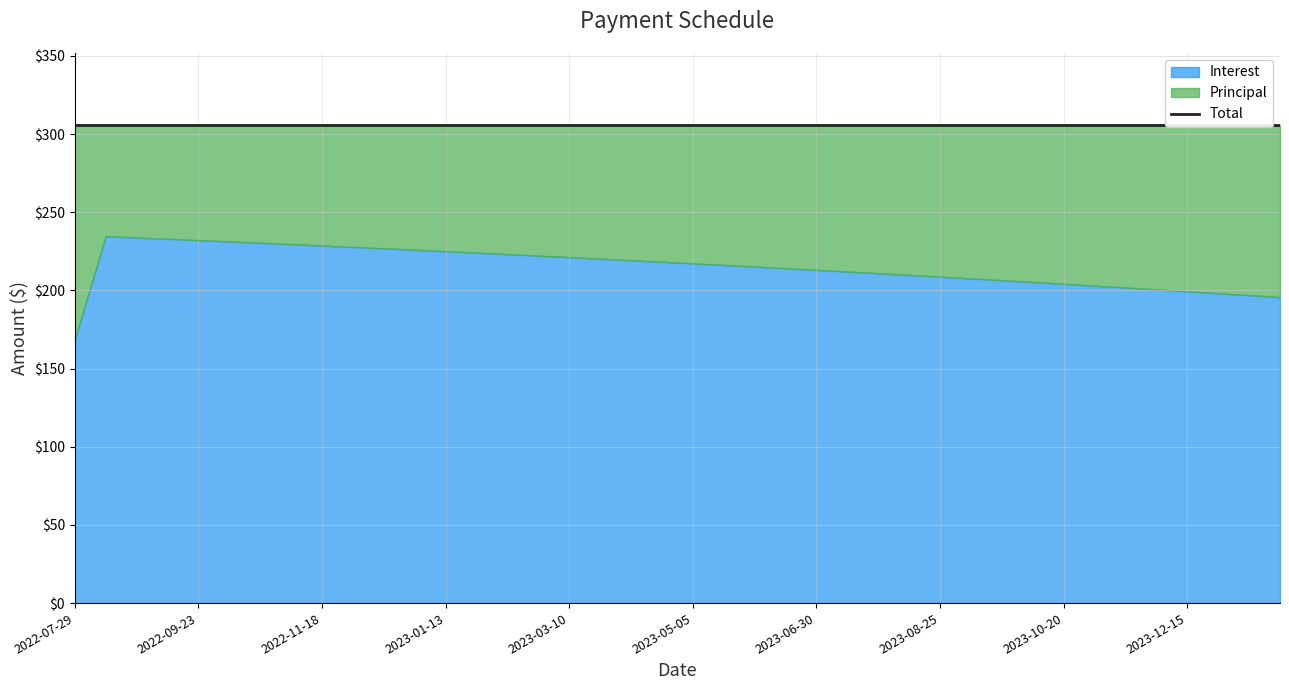

What position from the left is 2022-09-23?

5